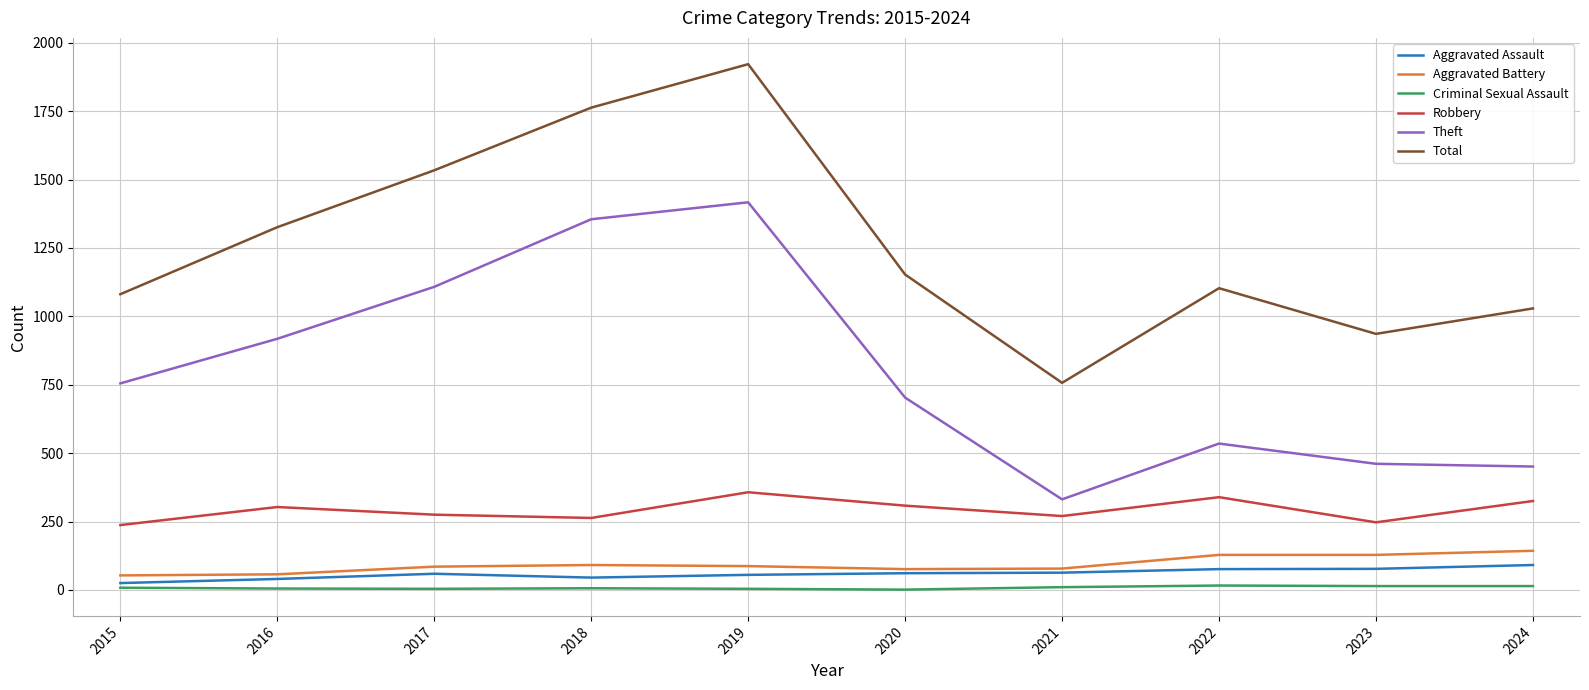

True or false: Total and Robbery cross at least once.

False